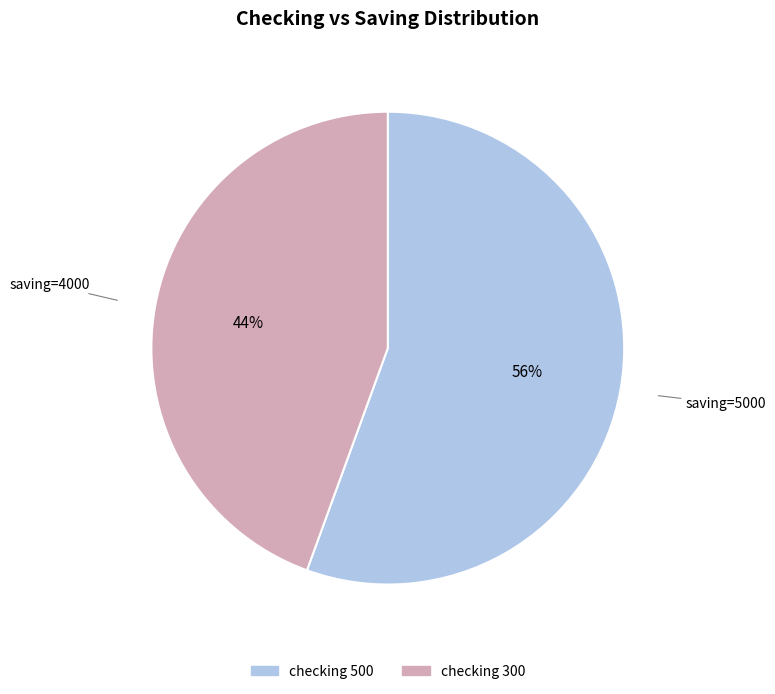

The checking 300 slice represents 36% of the pie. True or false?

False